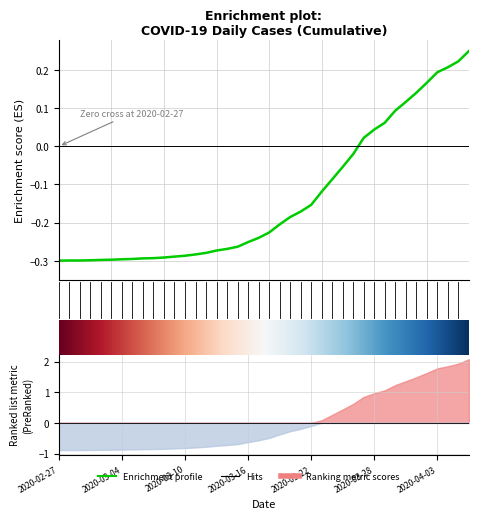

How many lines are shown in the chart?

1